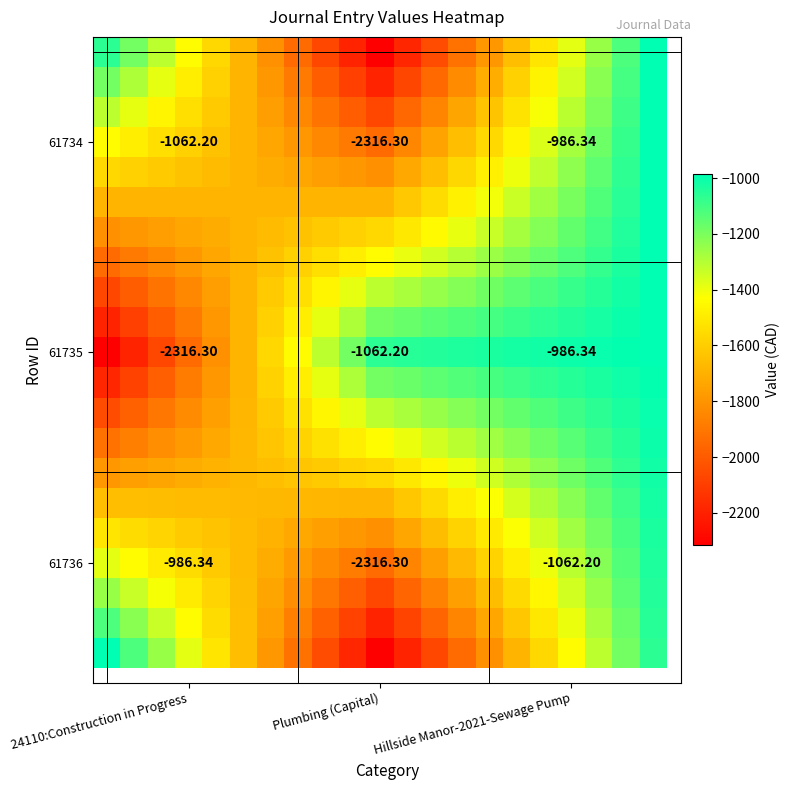

What is the total value across all series at 20?

-21130.4